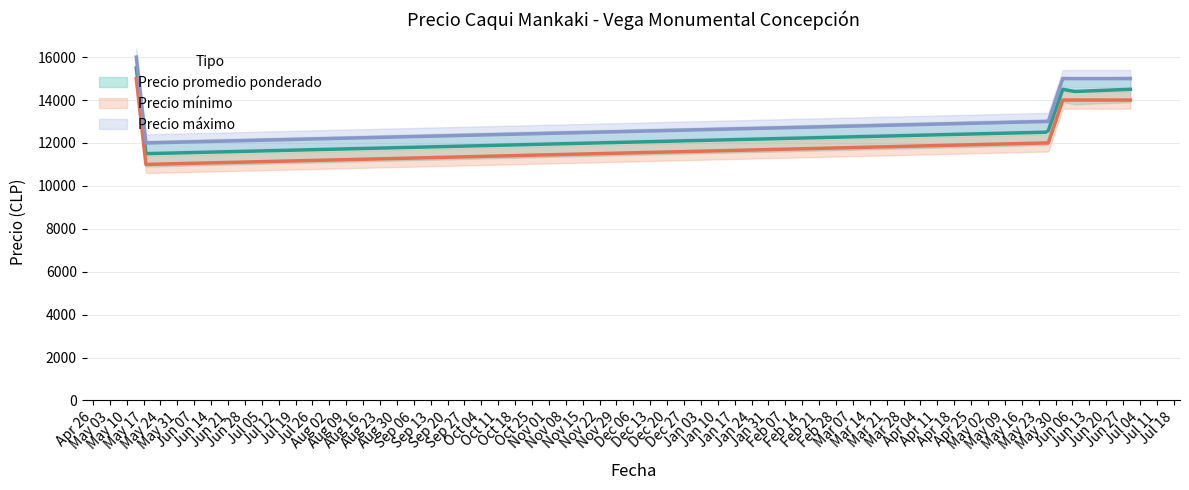

The Precio mínimo series shows 11000 at 2021-05-18. True or false?

True